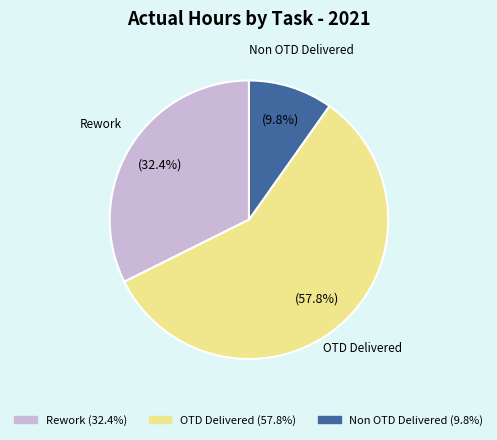

Is there a majority slice in this chart?

Yes